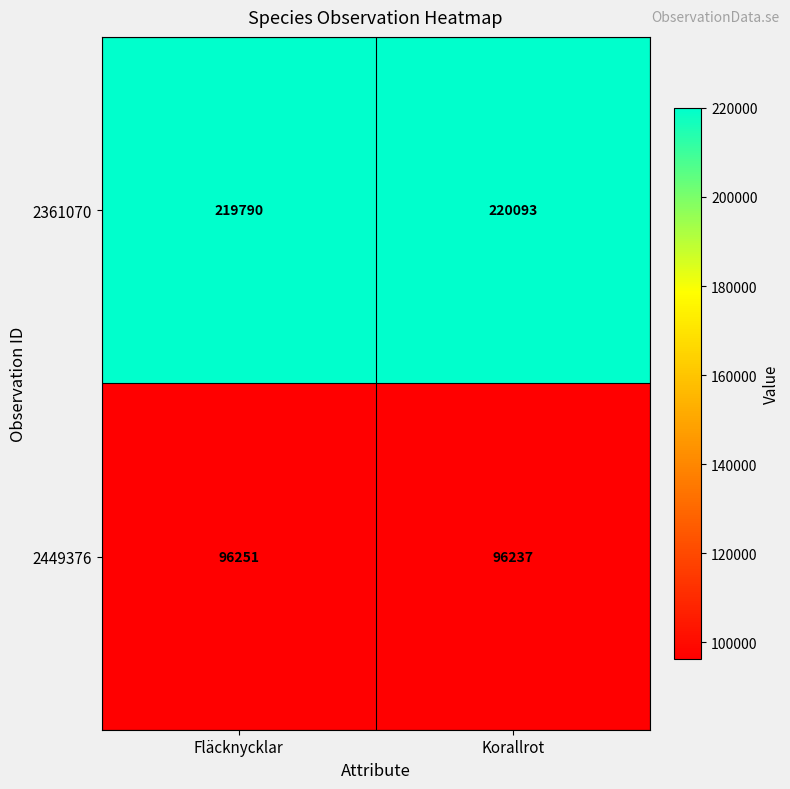

What is the approximate value of 2361070 at Korallrot, to the nearest 5?

220095